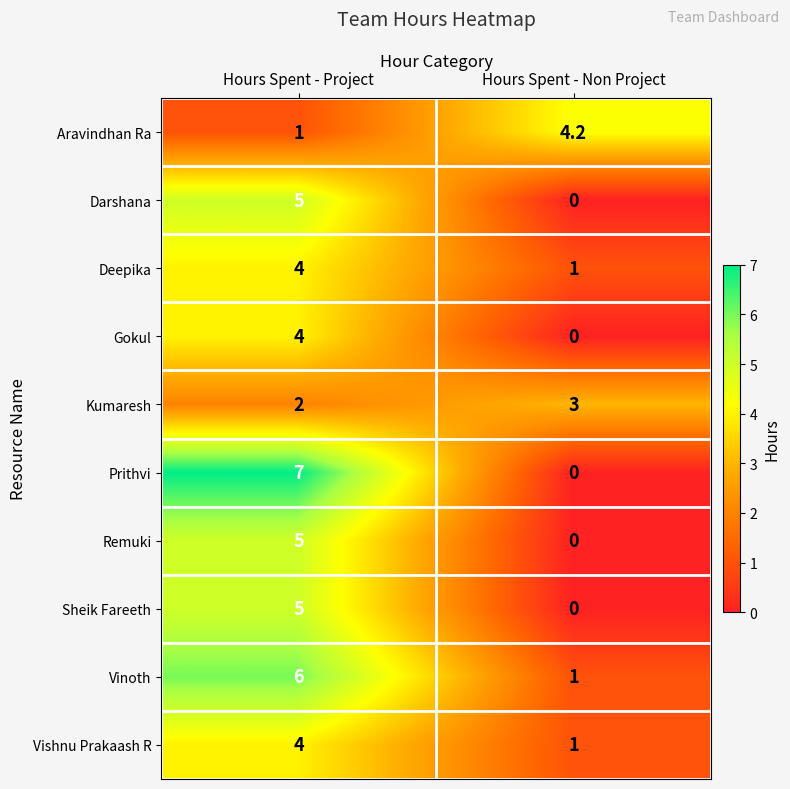

List the labels in order of Gokul value, largest first.

Hours Spent - Project, Hours Spent - Non Project